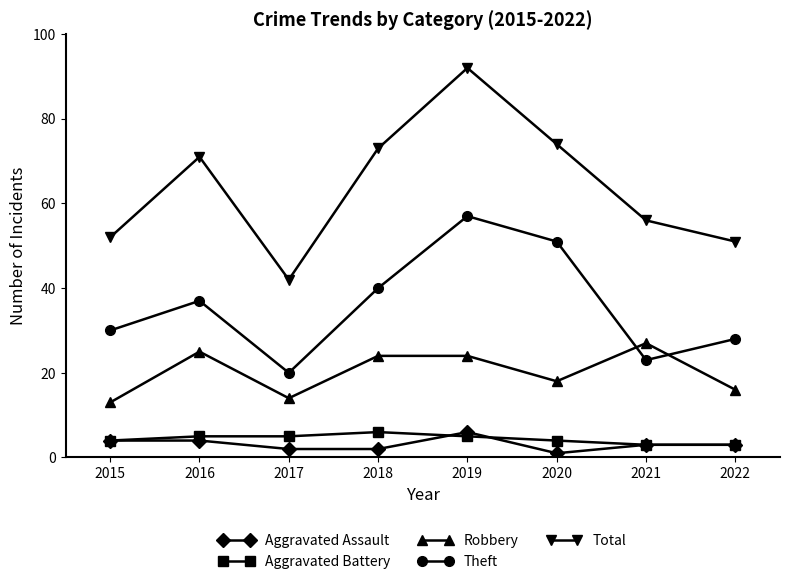

What is the greatest value displayed?

92